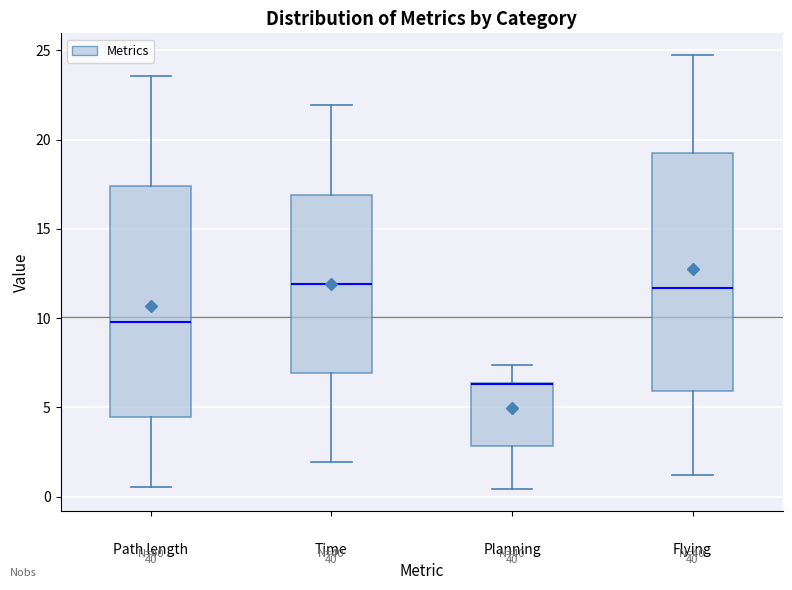

Where does the upper whisker of the box for Flying end on the y-axis? The values are not printed on the chart, so give them approximately, as read against the axis.

24.5